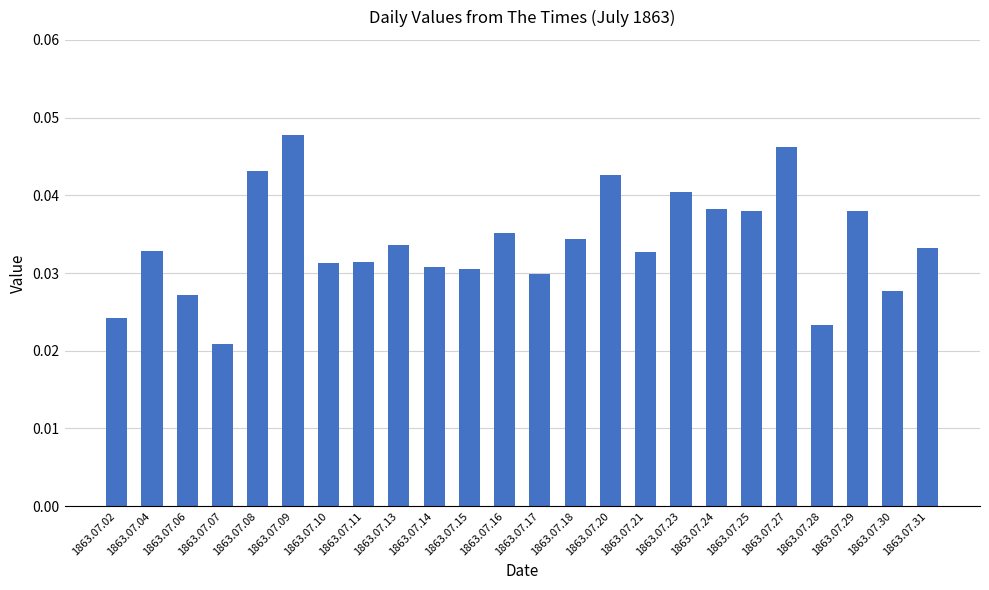

What is the sum of the values at 1863.07.08 and 1863.07.09?

0.1